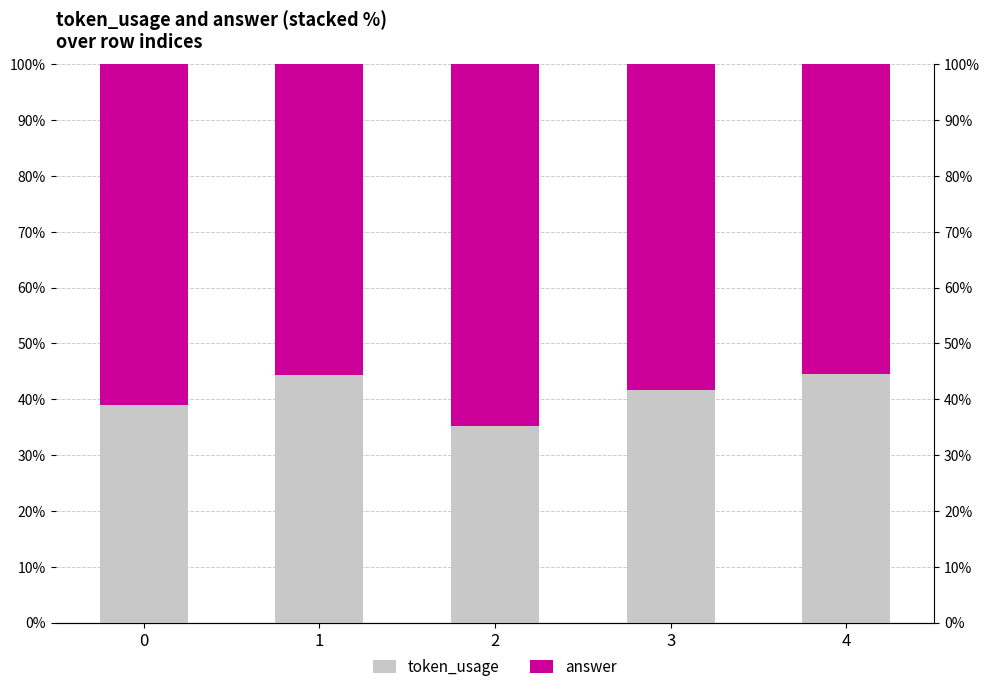

Between 1 and 4, which series saw the biggest shift?

token_usage